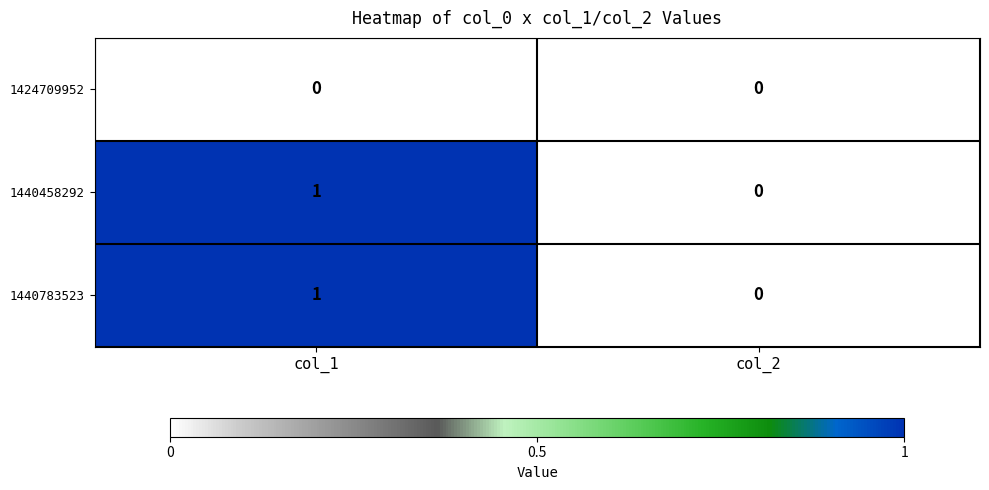

Reading right to left, extract all data points from this chart.

1424709952: 0	0
1440458292: 0	1
1440783523: 0	1